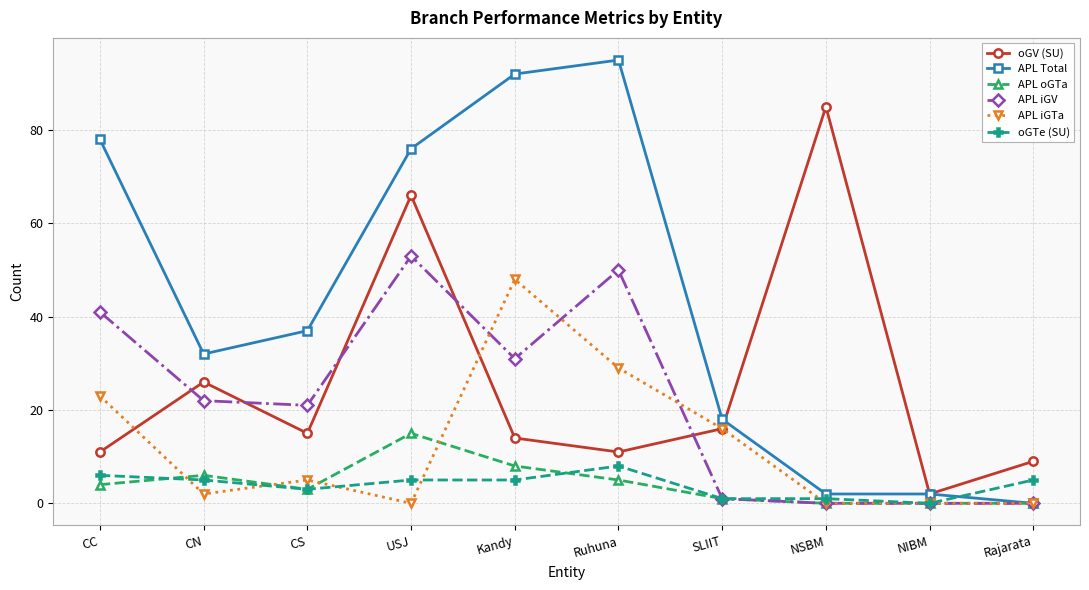

What is the sum of all oGV (SU) values?

255